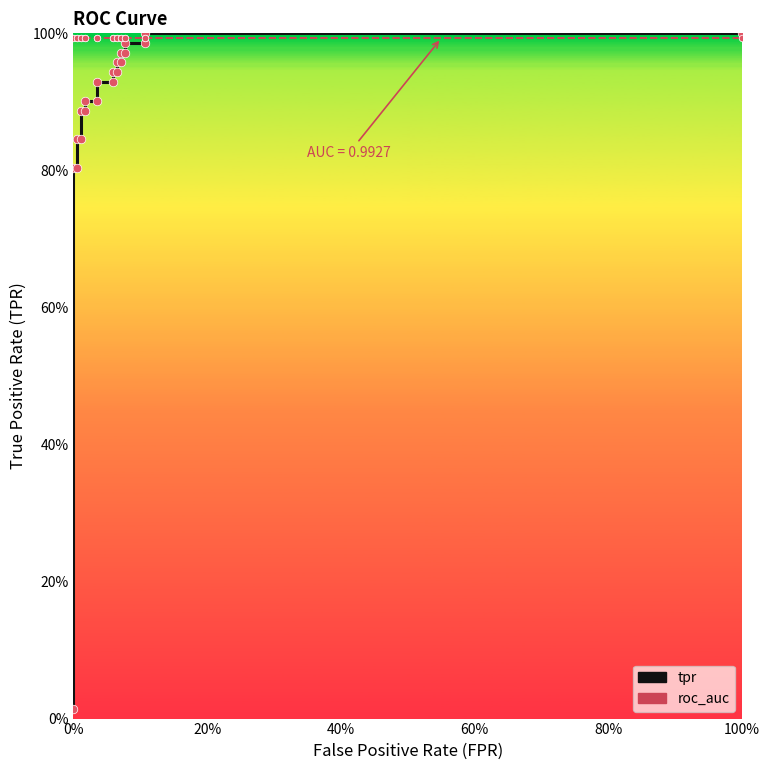

Is the value of roc_auc at 13 greater than the value of tpr at 16?

Yes